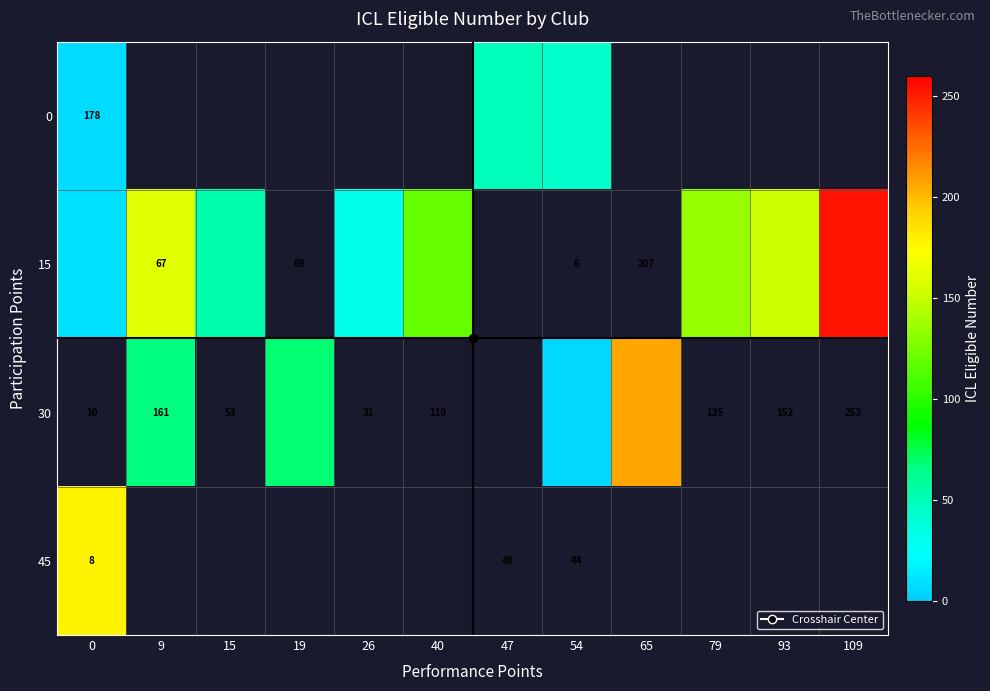

Where is row_0 nearest to the value 28?

54